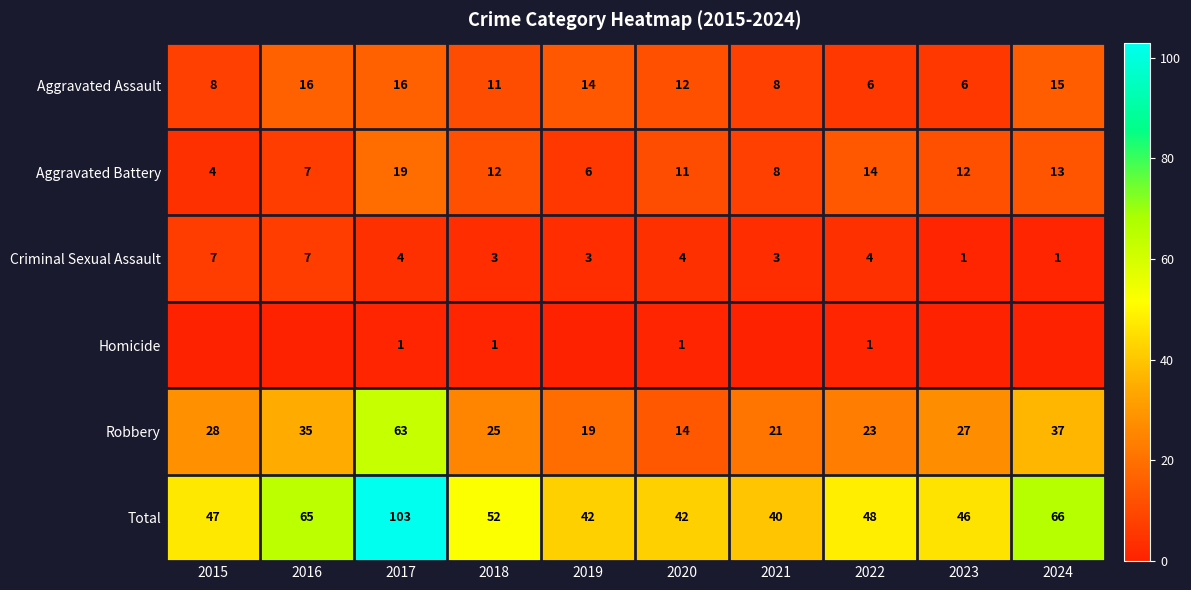

What is the spread (max minus min) of values at 2022?

47